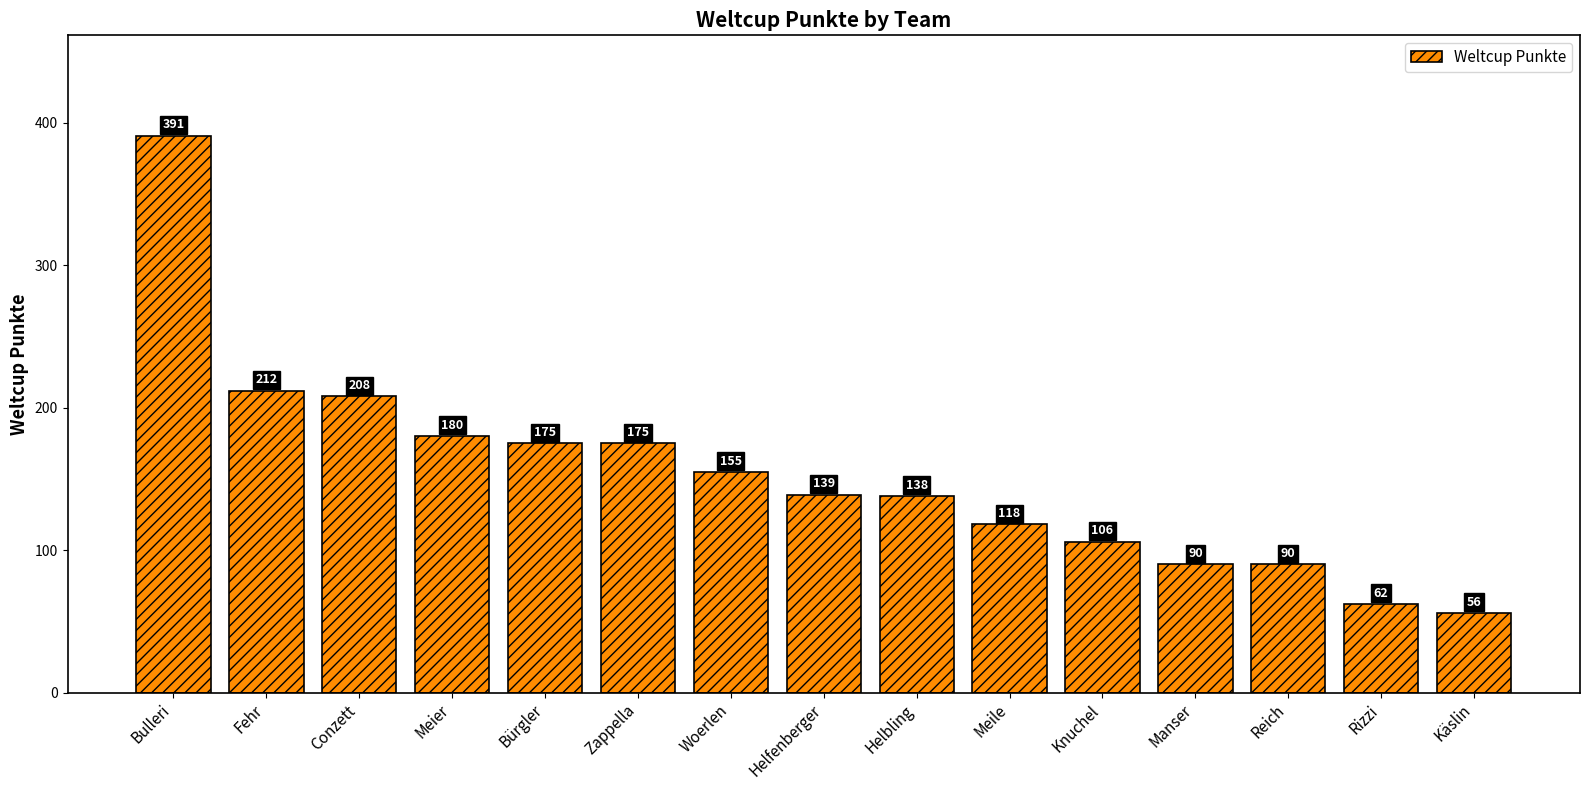

Which category has the highest value across all series?

Bulleri